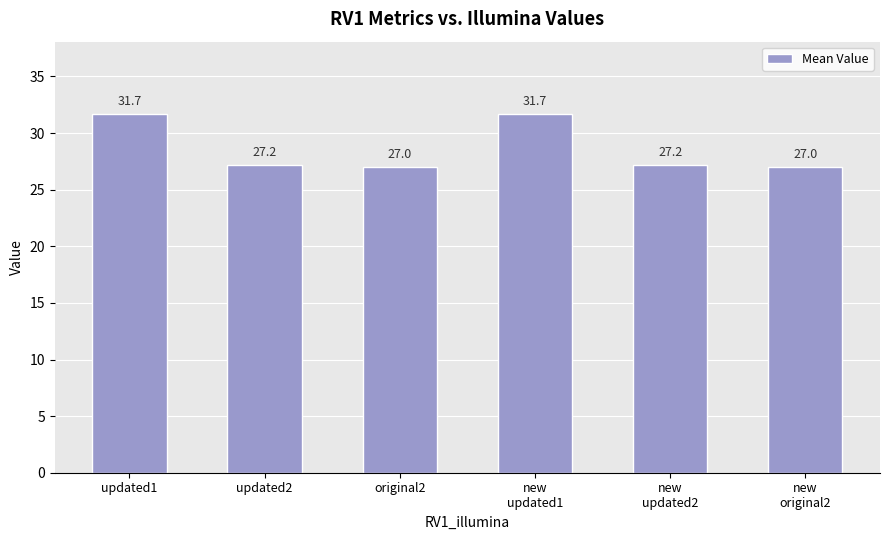

The chart shows a value of 27.2 at new
updated2. True or false?

True